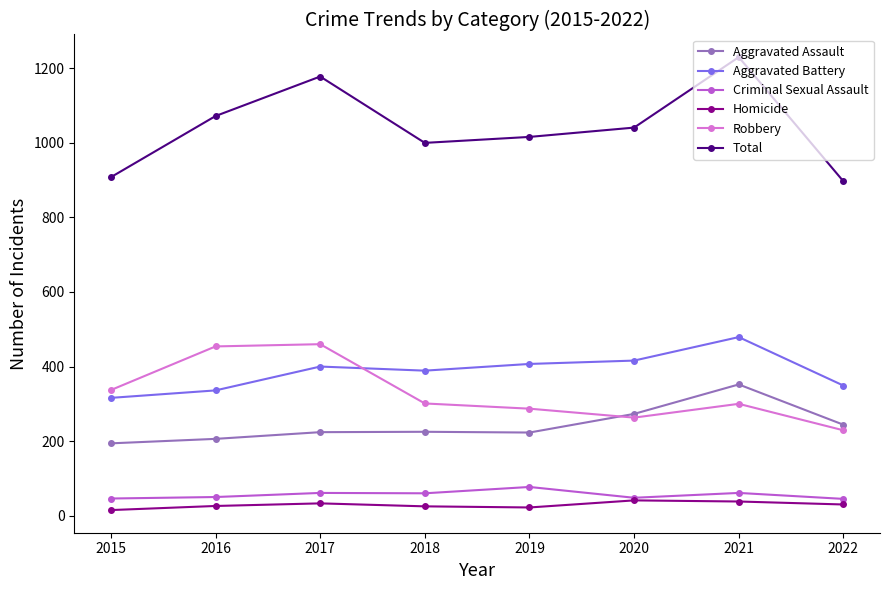

True or false: Aggravated Battery has a value of 416 at 2020.

True